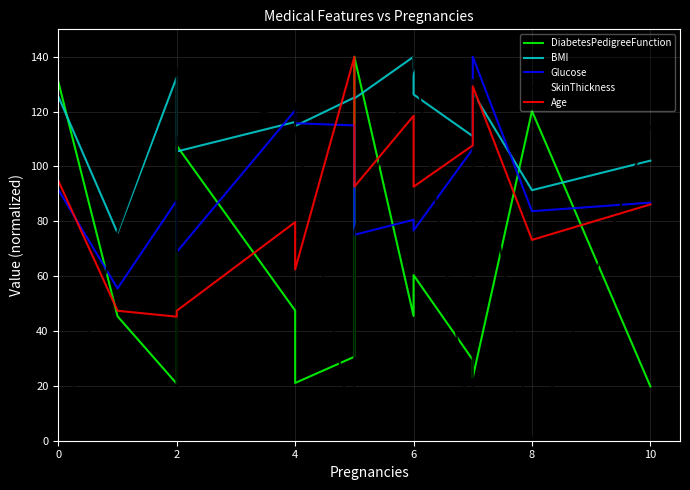

Where is SkinThickness nearest to the value 70?

2